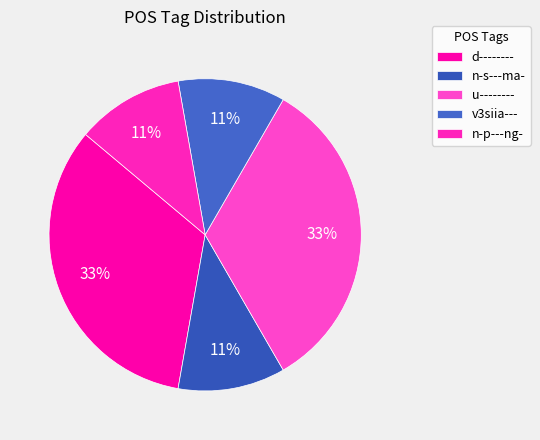

What is the smallest slice in the pie chart?

v3siia---